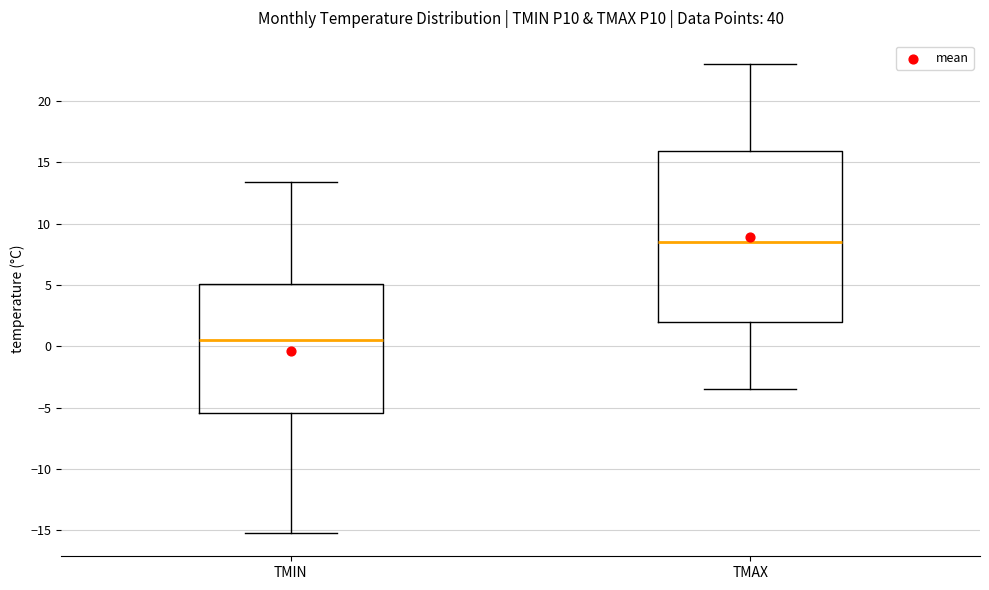

Reading left to right, read every box against the y-axis: the position of its median line, the range the box covers, and the ends of its whiskers. The values are not printed on the chart, so give them approximately, as read against the axis.

TMIN: median 0.5, box -5.5 to 5.0, whiskers -15.0 to 13.5
TMAX: median 8.5, box 2.0 to 16.0, whiskers -3.5 to 23.0